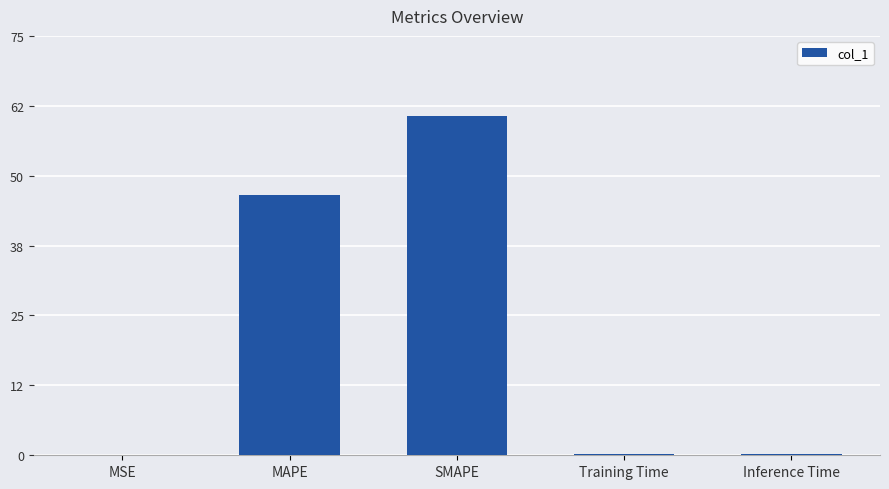

At which label is the value closest to 30?

MAPE